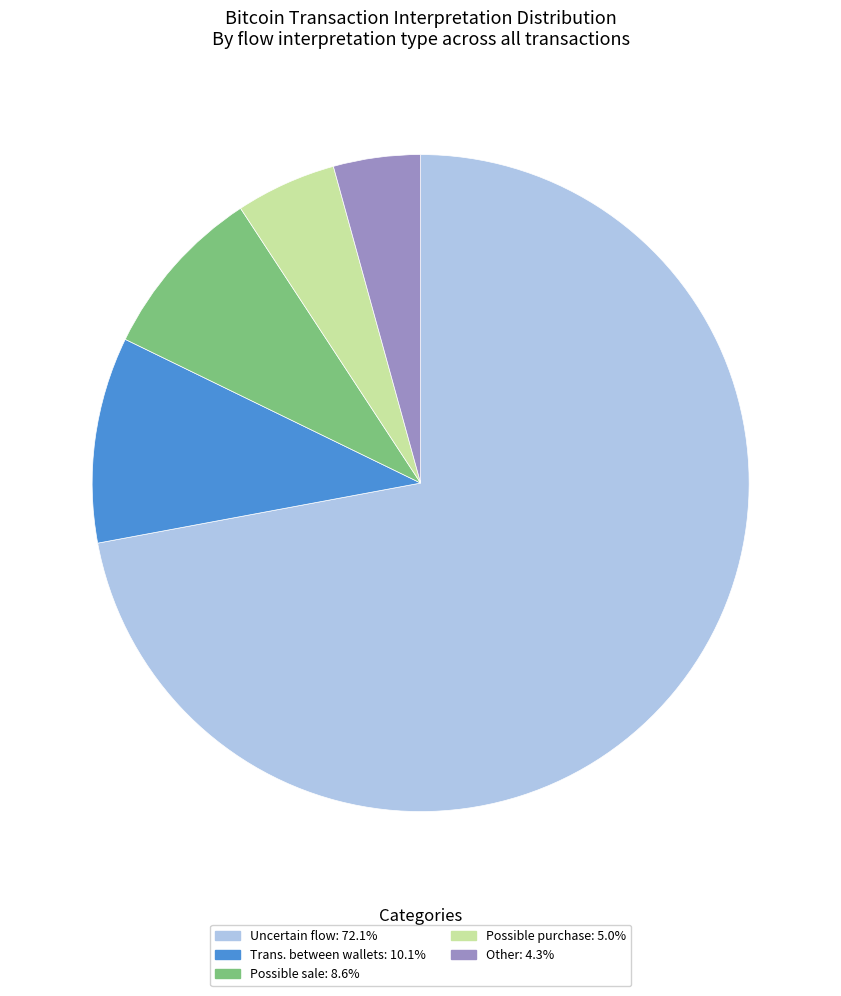

Does any single category account for the majority?

Yes